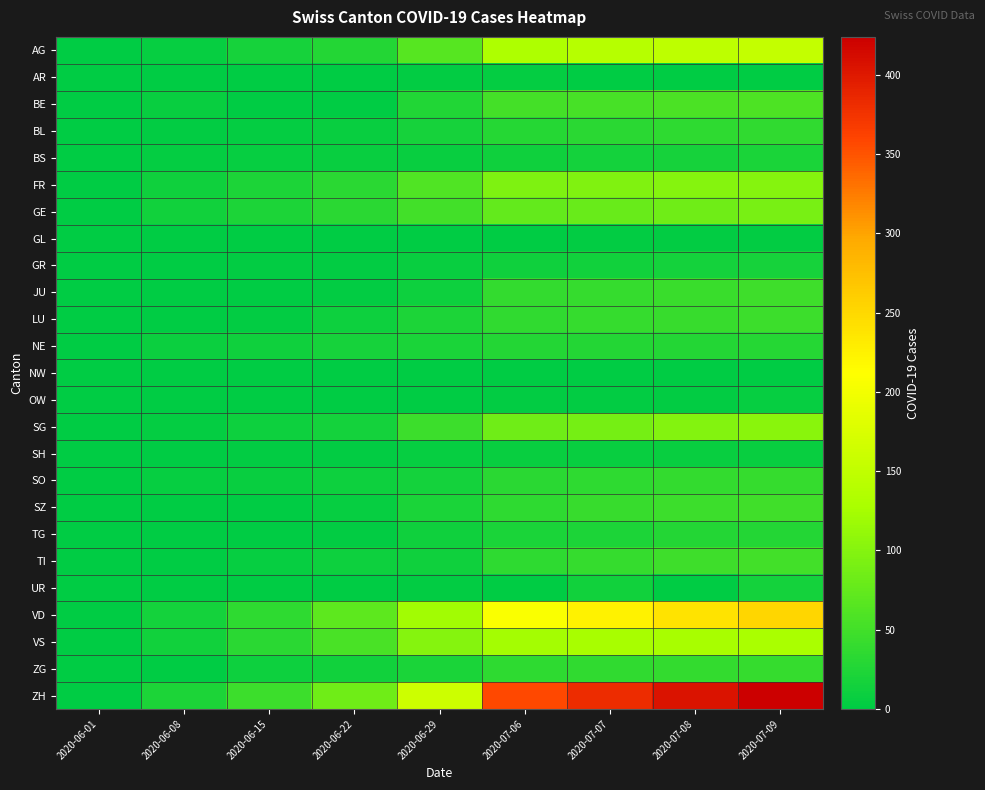

At which category is the sum across all series the highest?

2020-07-09